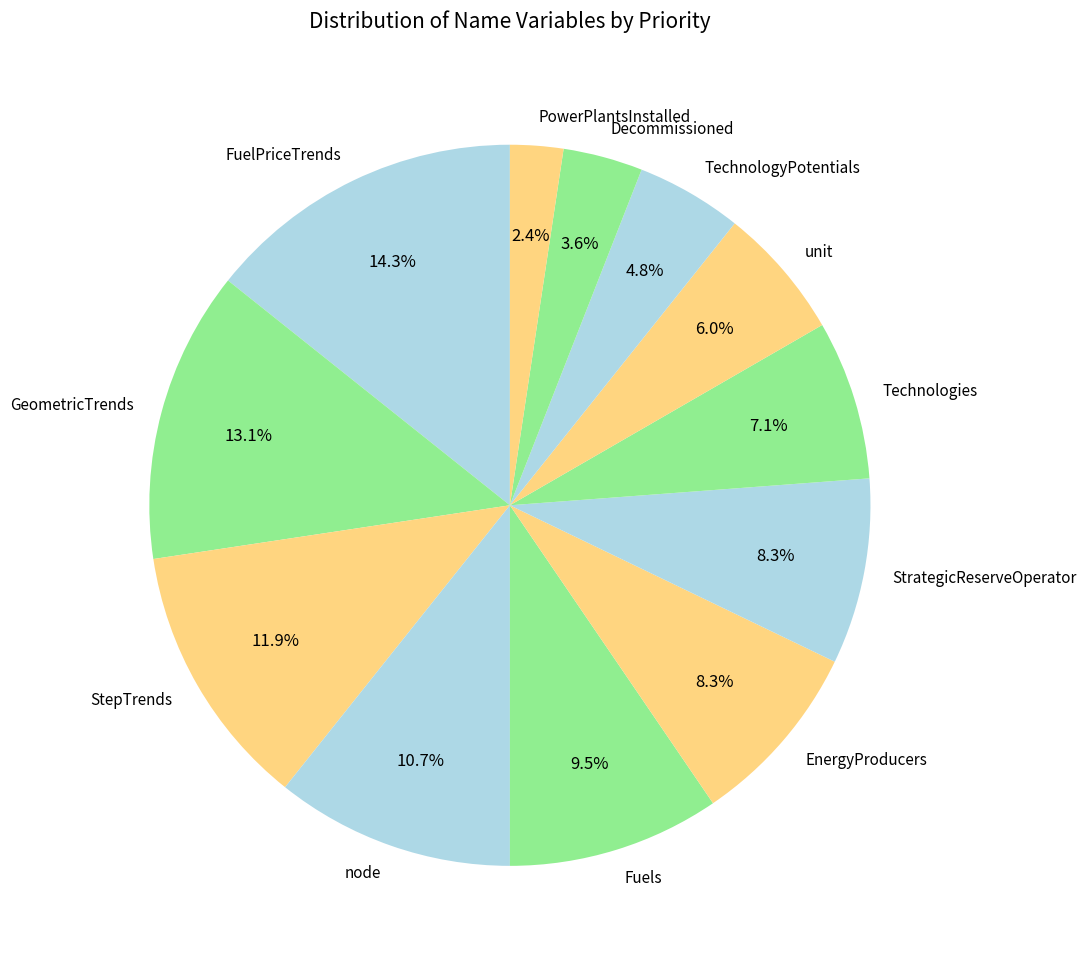

How much of the chart is everything except Decommissioned?

96.4%